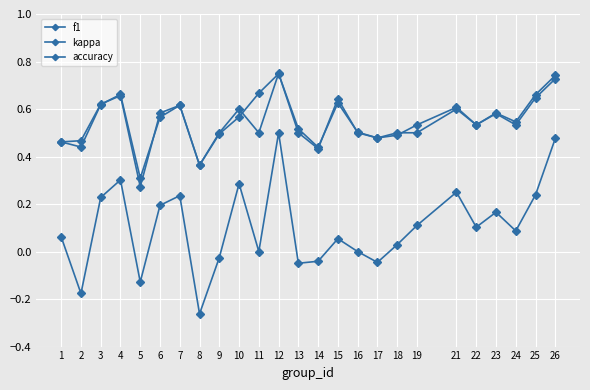

In f1, how many points are lower than both neighbors (excluding endpoints)?

7